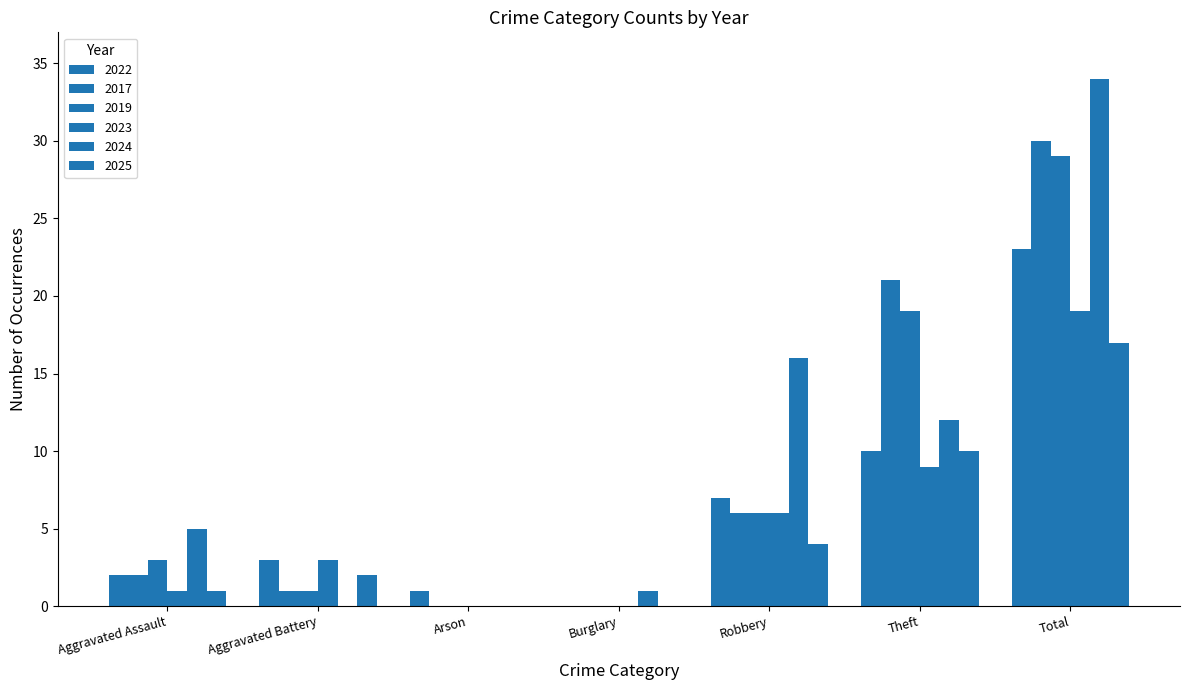

How many distinct data groups are displayed?

6